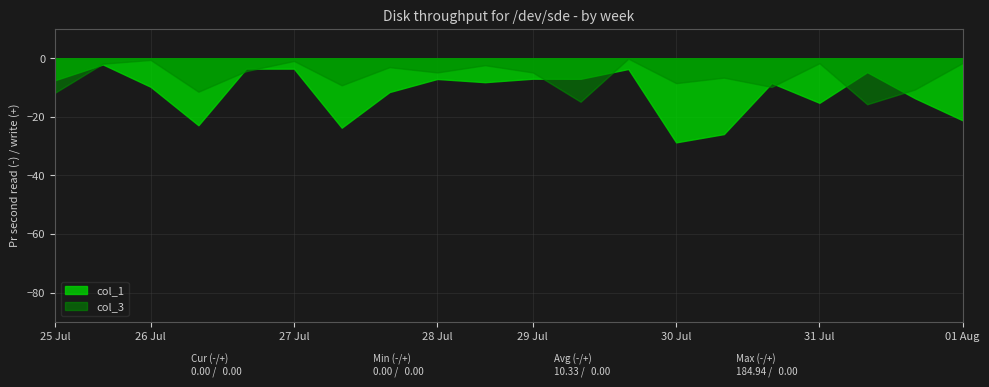

Rank the series by their average value, from lowest to highest.

col_1, col_3